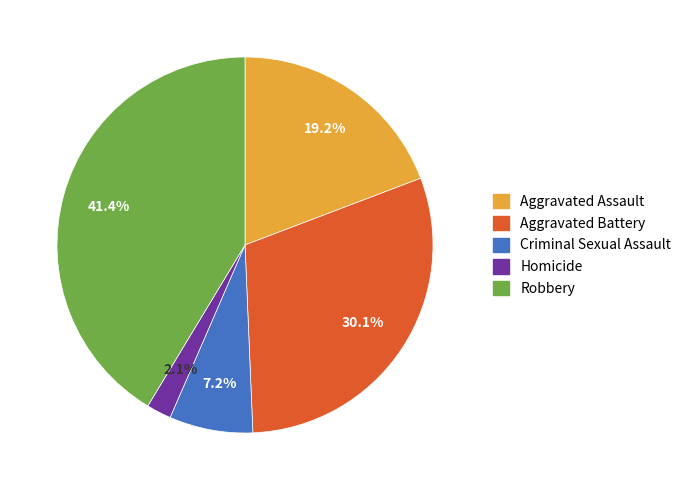

Is it true that Aggravated Assault is 9% of the pie?

False